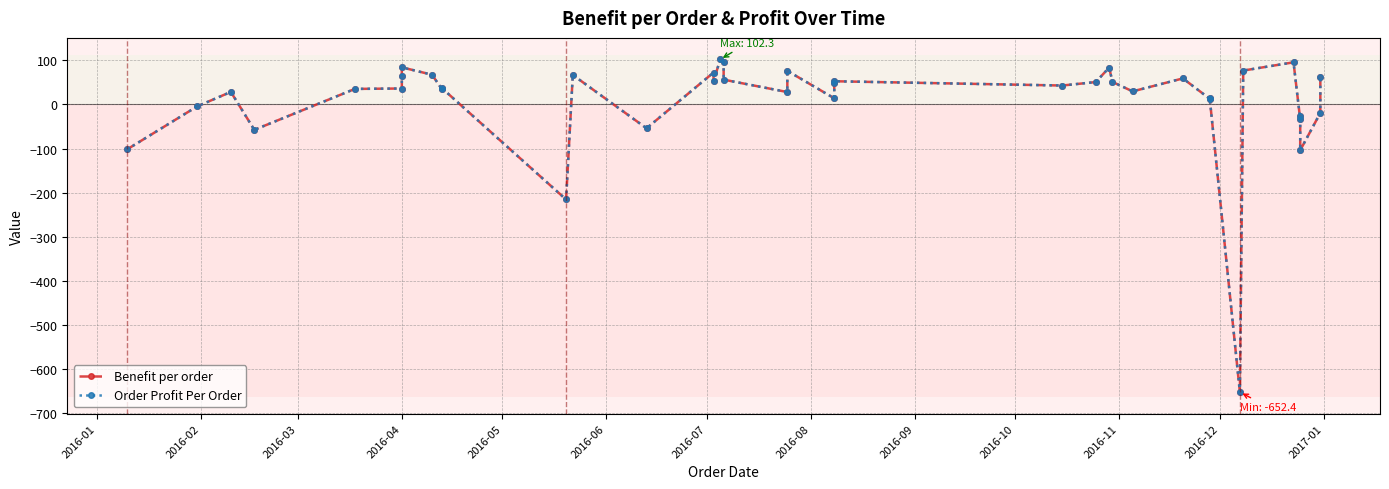

Which series has the largest range (max minus min)?

Benefit per order